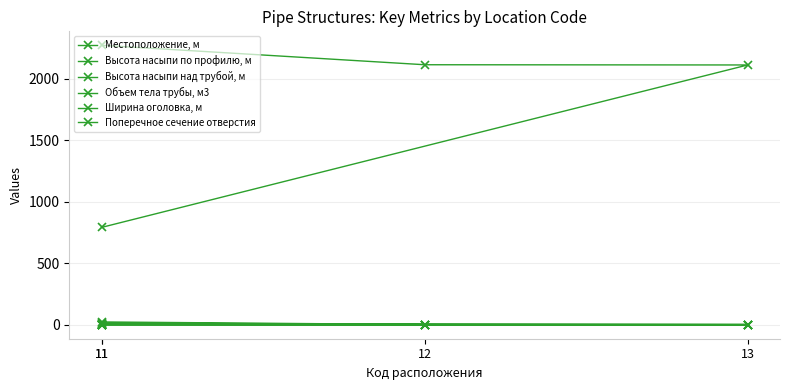

What are all the series names shown in the legend?

Местоположение, м, Высота насыпи по профилю, м, Высота насыпи над трубой, м, Объем тела трубы, м3, Ширина оголовка, м, Поперечное сечение отверстия